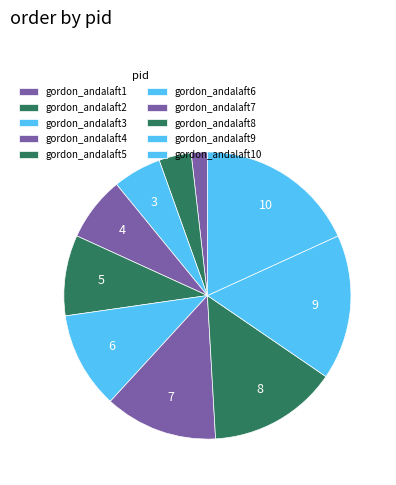

Rank the categories by value from lowest to highest.

gordon_andalaft1, gordon_andalaft2, gordon_andalaft3, gordon_andalaft4, gordon_andalaft5, gordon_andalaft6, gordon_andalaft7, gordon_andalaft8, gordon_andalaft9, gordon_andalaft10